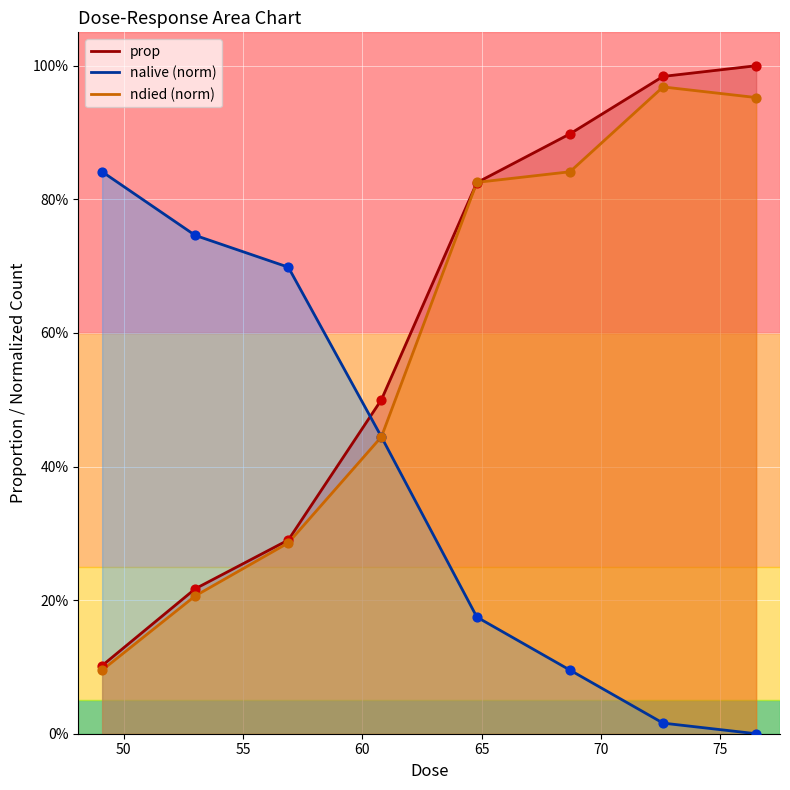

At which category is the sum across all series the highest?

72.6